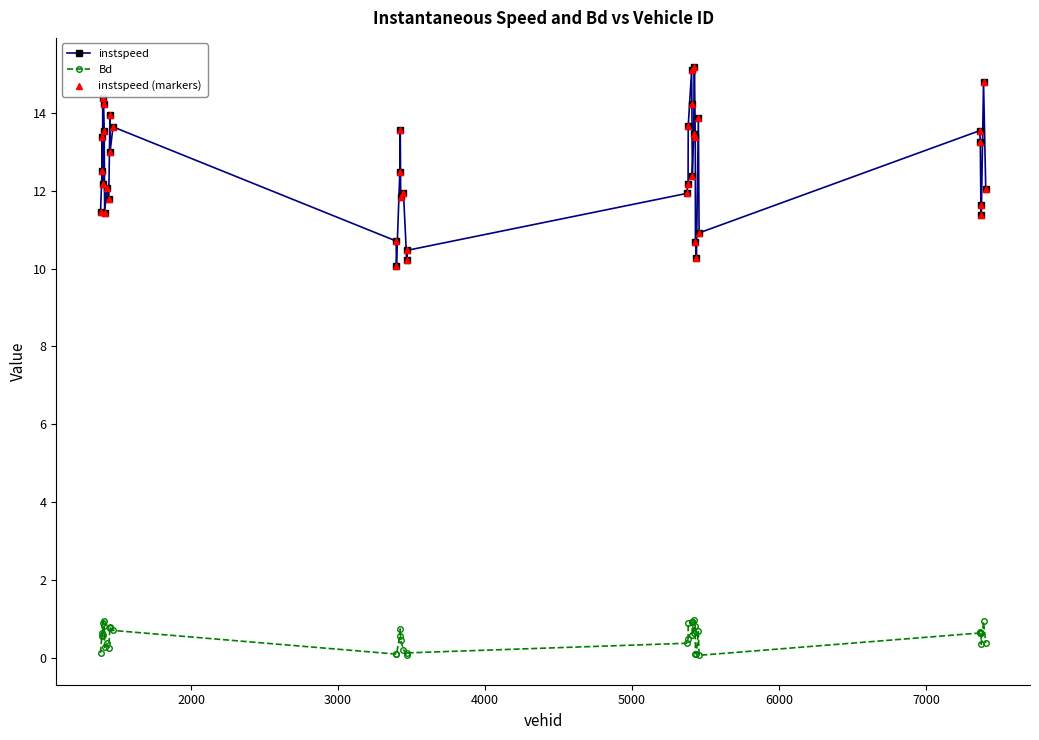

At how many categories does at least one series exceed 6?

40